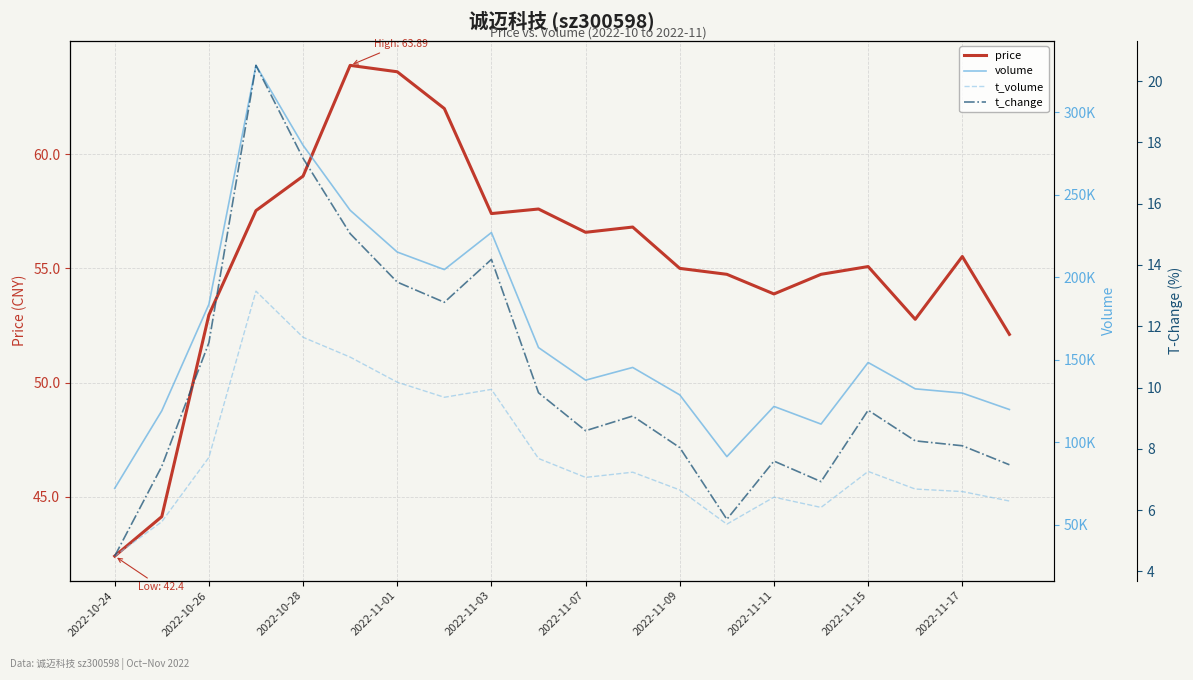

At which label does t_volume reach its minimum?

2022-10-24